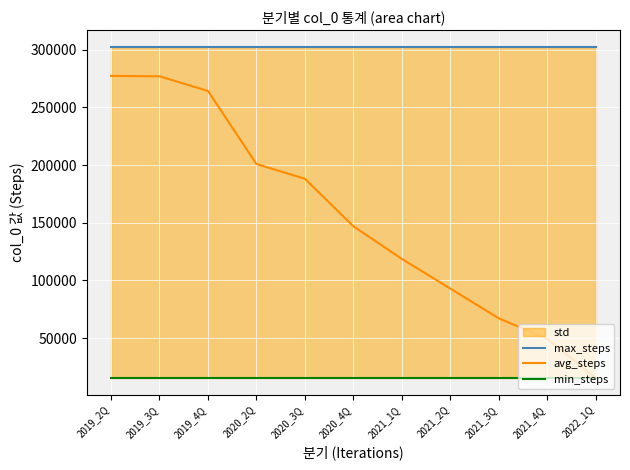

The value of avg_steps at 2021_3Q is 67167. True or false?

True